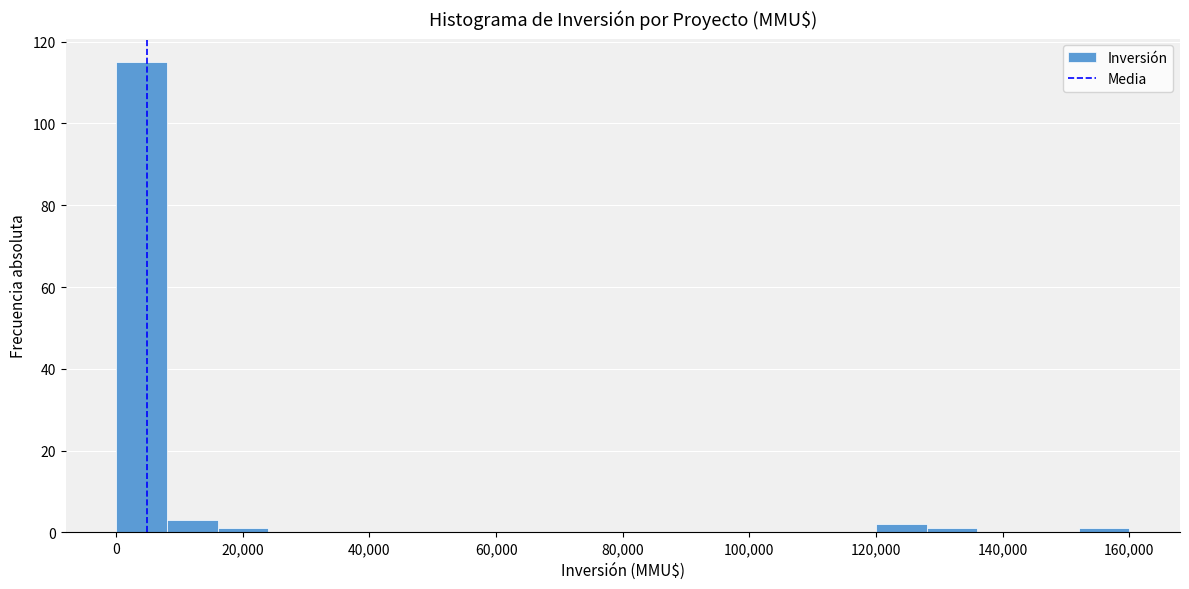

Reading left to right, transcribe this chart: for each bar, give the range it covers on the x-axis and its height. The values are not printed on the chart, so give them approximately, as read against the axis.

0 to 8000: 116
8000 to 16000: 4
16000 to 24000: under 2
24000 to 32000: 0
32000 to 40000: 0
40000 to 48000: 0
48000 to 56000: 0
56000 to 64000: 0
64000 to 72000: 0
72000 to 80000: 0
80000 to 88000: 0
88000 to 96000: 0
96000 to 104000: 0
104000 to 112000: 0
112000 to 120000: 0
120000 to 128000: 2
128000 to 136000: under 2
136000 to 144000: 0
144000 to 152000: 0
152000 to 160000: under 2